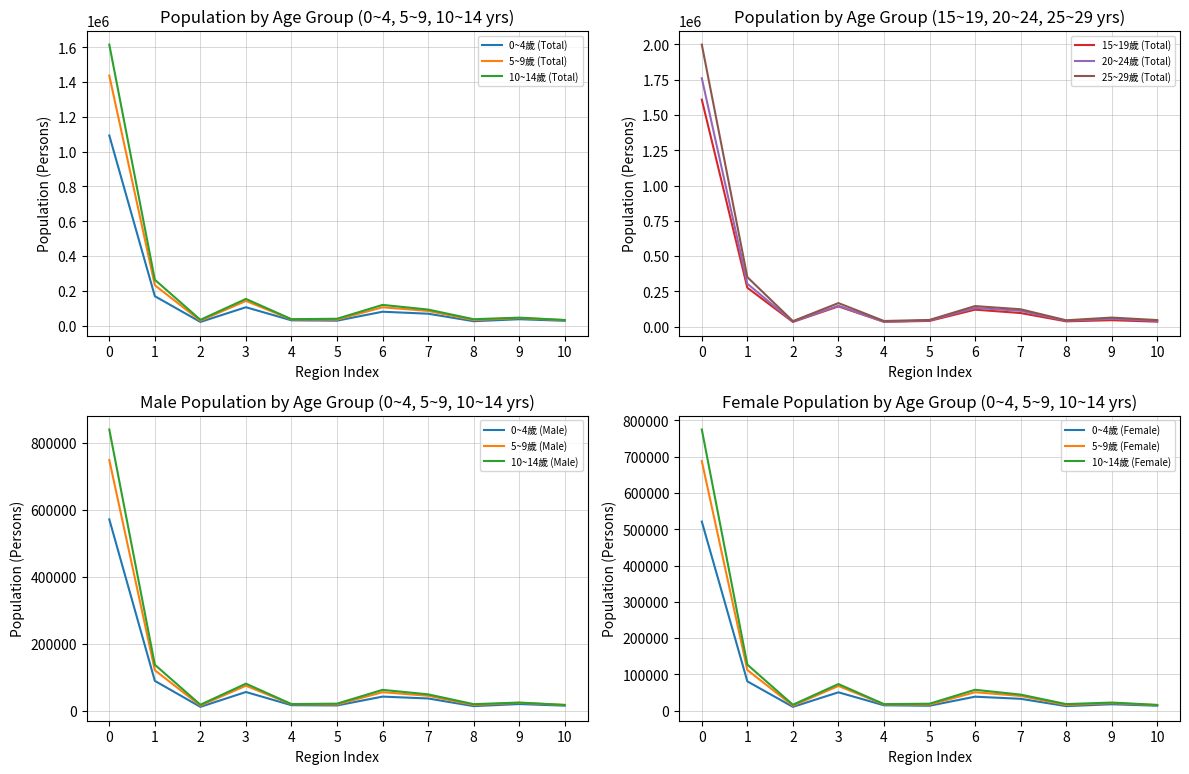

The value of 0~4歲 (Total) at 0 is 741982. True or false?

False